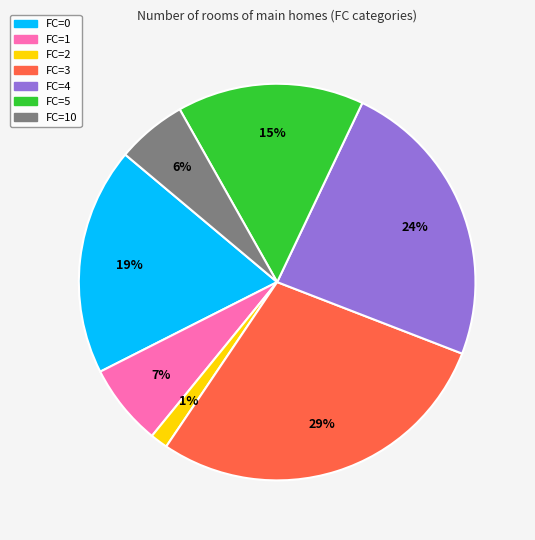

How many slices are in this pie chart?

7